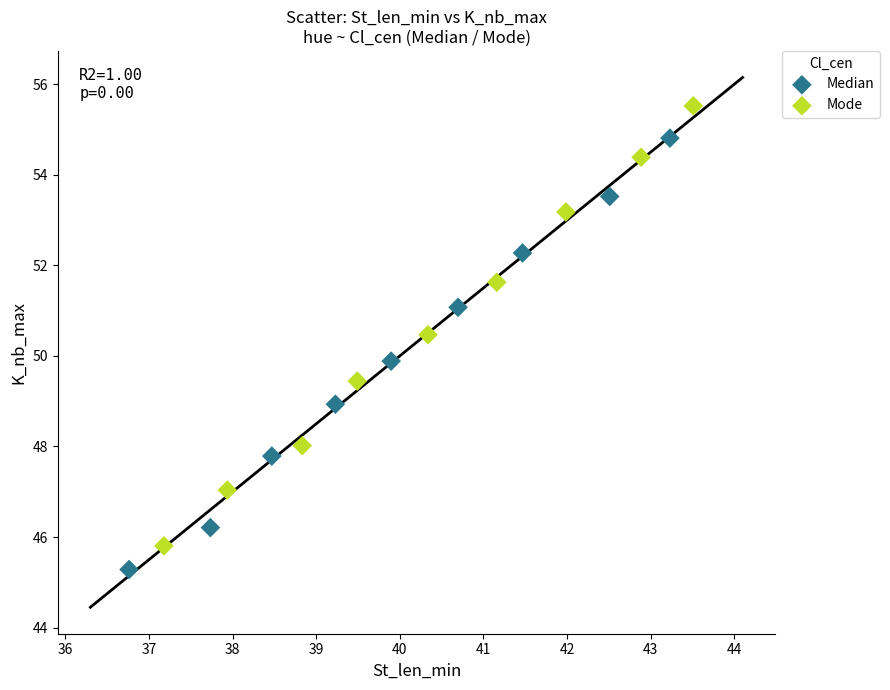

Which series contains the lowest Y value?

Median